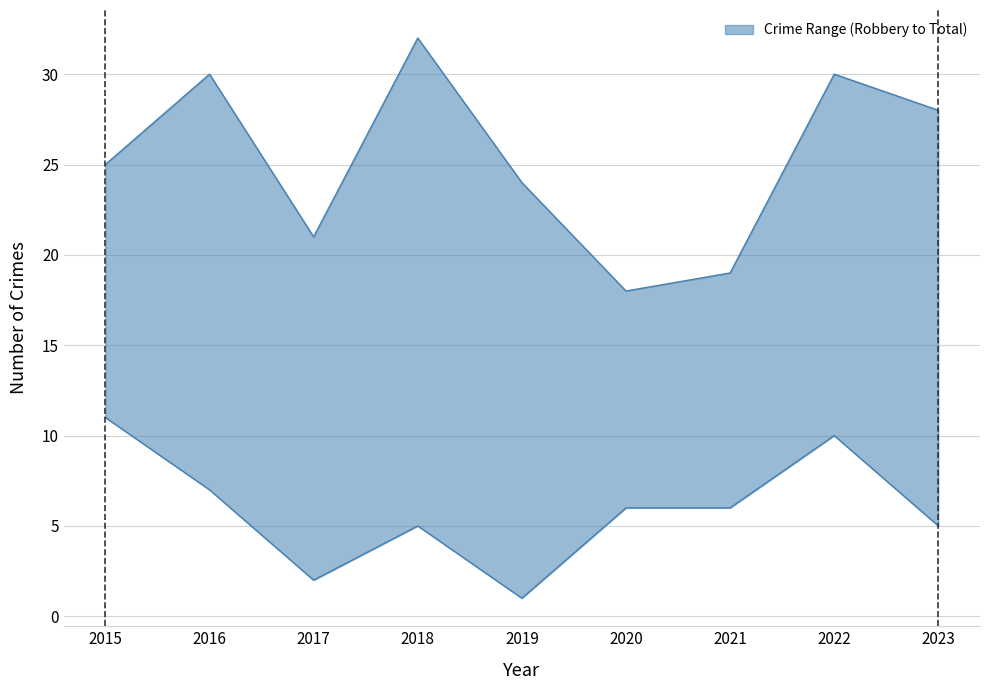

True or false: Total and Robbery cross at least once.

False